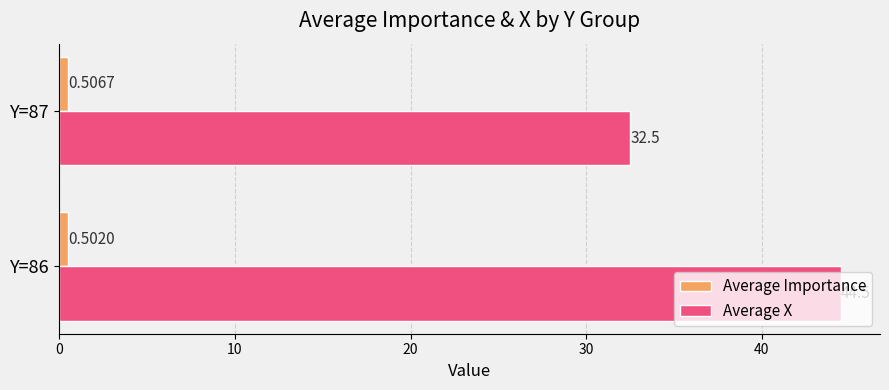

Rank the series by their maximum value, from highest to lowest.

Average X, Average Importance